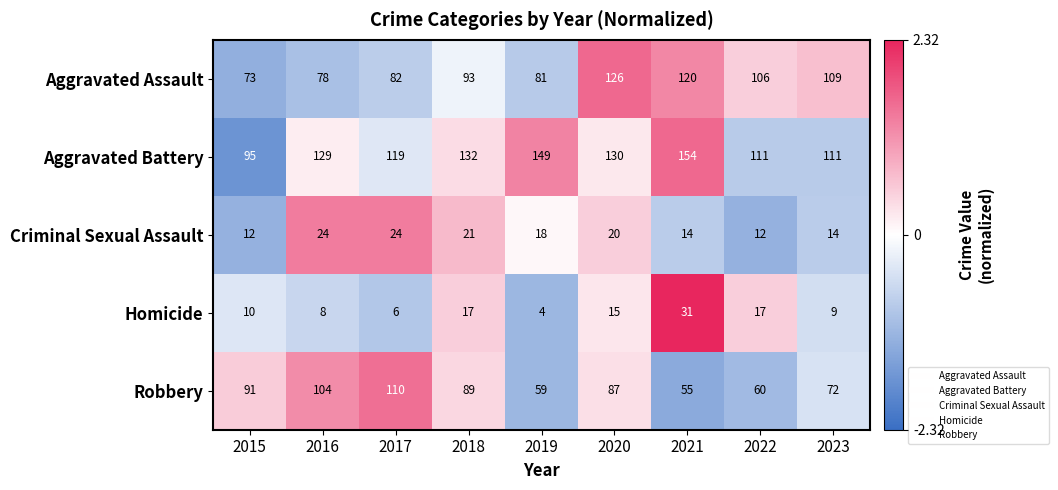

List the labels in order of Aggravated Assault value, smallest first.

2015, 2016, 2019, 2017, 2018, 2022, 2023, 2021, 2020